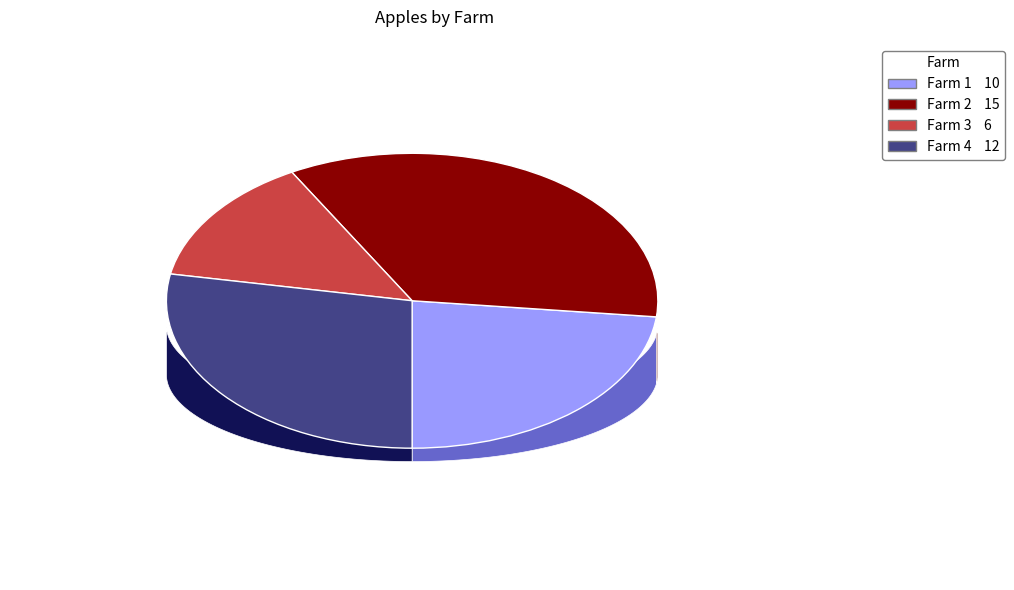

What is the change in value from Farm 3 to Farm 4?

+6